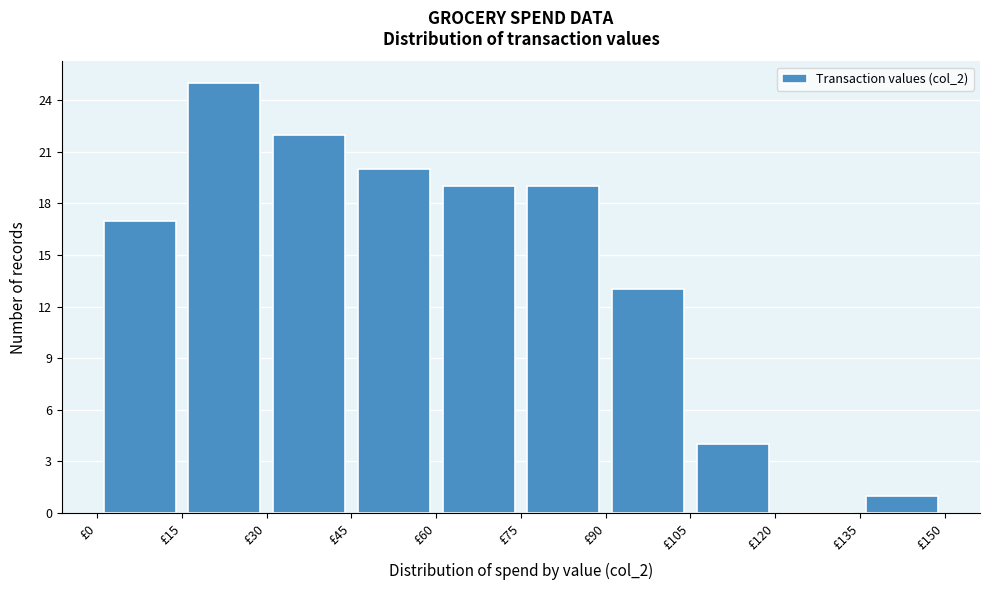

Reading left to right, list every bar in this chart as the range it spans on the x-axis followed by its height. Neither the bar edges nor the heights are printed on the chart, so give them approximately, as read against the axes.

0 to 15: 17
15 to 30: 25
30 to 45: 22
45 to 60: 20
60 to 75: 19
75 to 90: 19
90 to 105: 13
105 to 120: 4
120 to 135: 0
135 to 150: 1